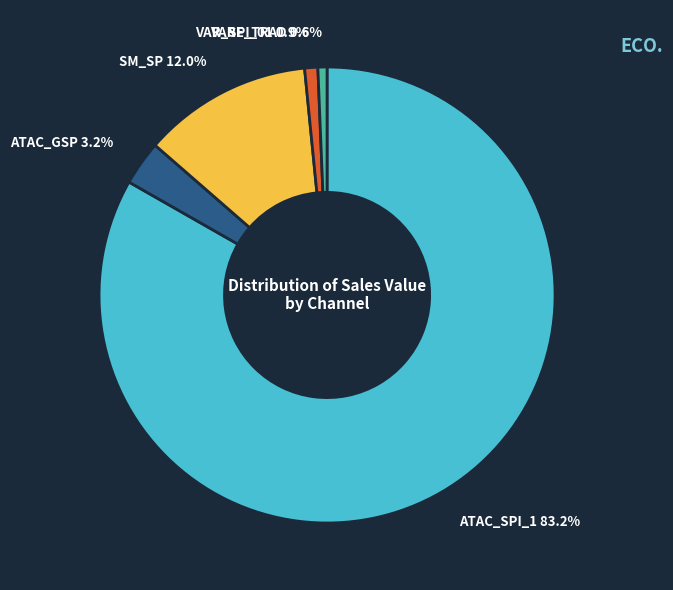

How many slices are in this pie chart?

5